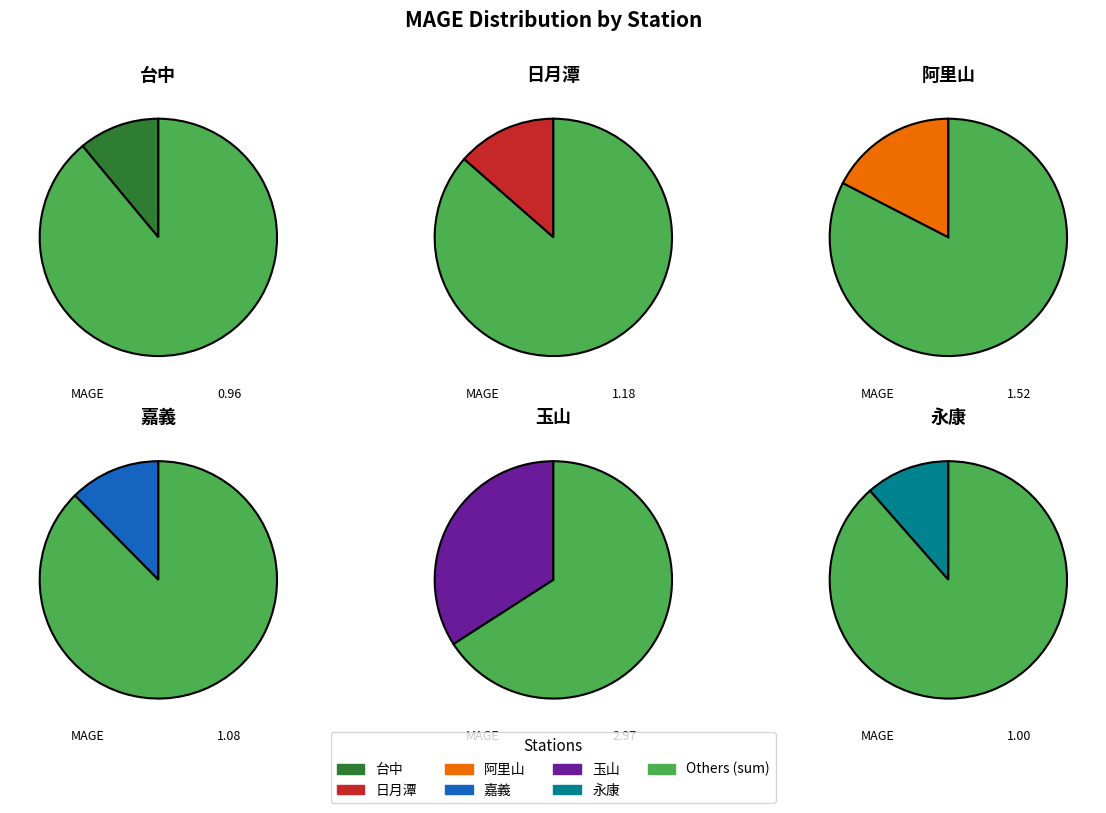

The 台中 slice represents 24% of the pie. True or false?

False